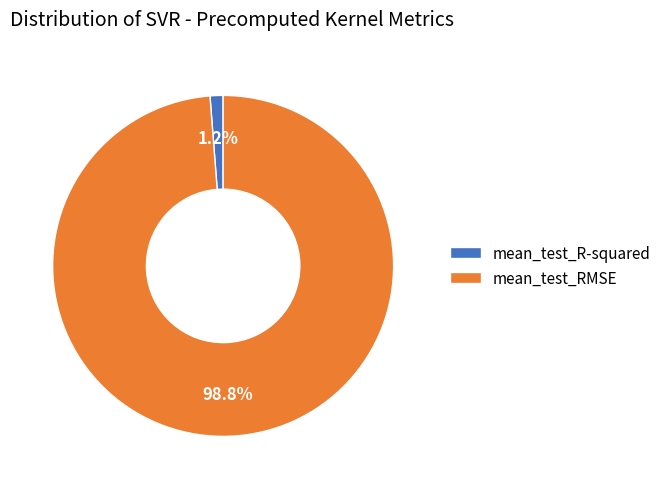

To the nearest percent, what is the difference between the mean_test_R-squared and mean_test_RMSE slice percentages?

98%